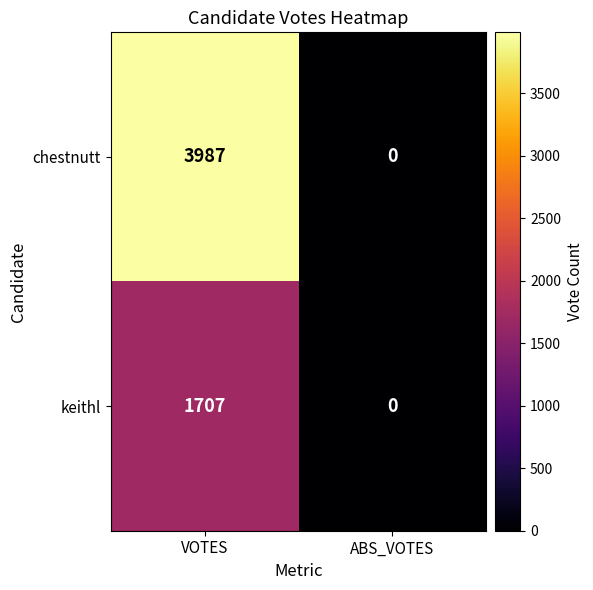

Which category has the lowest value in the chestnutt series?

ABS_VOTES